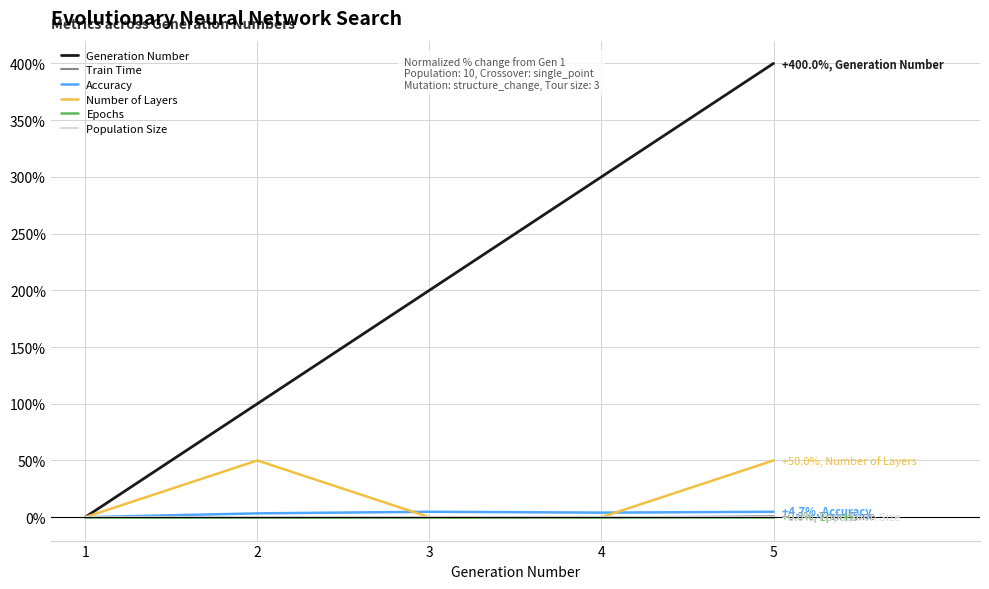

Does the chart display data point markers on the line(s)?

No